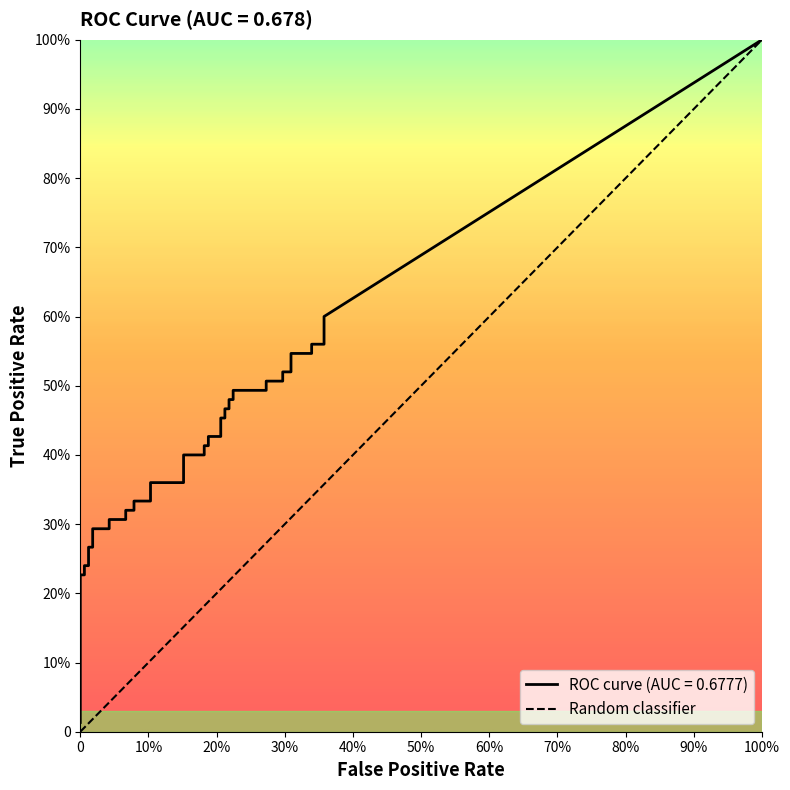

What is the difference between the second highest and second lowest values in the fpr series?

0.4